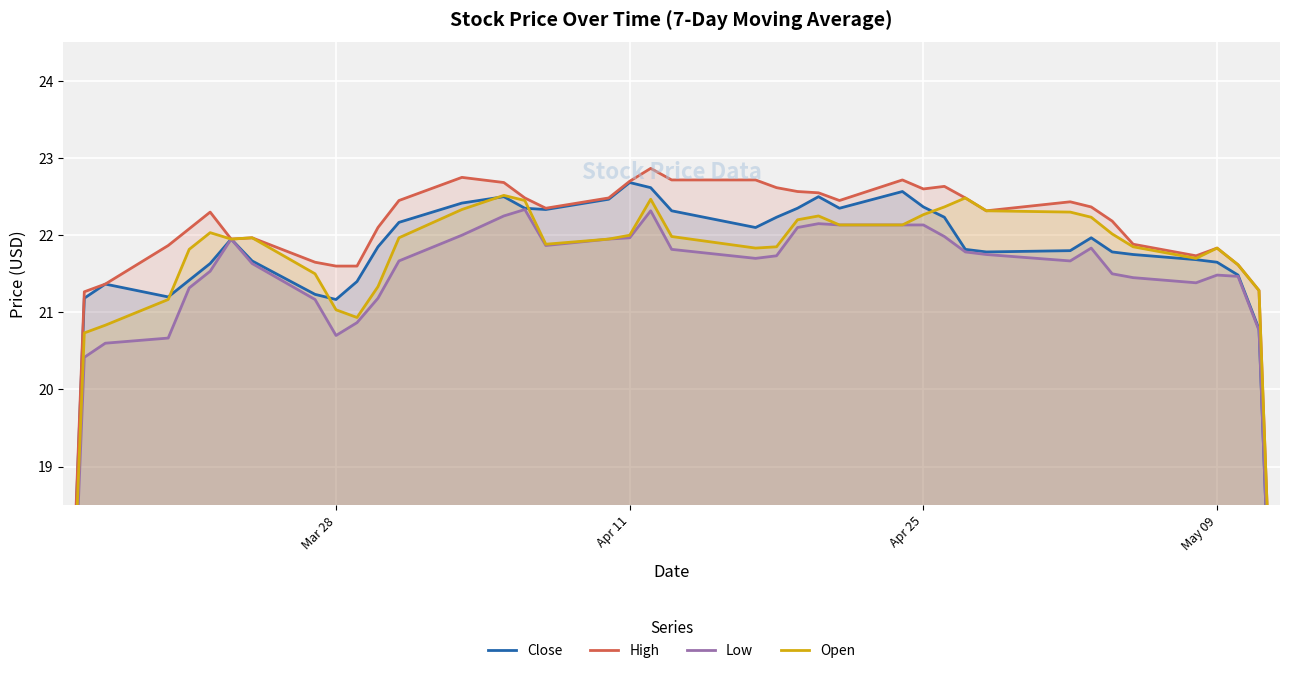

What is the sum of all High values?

872.4